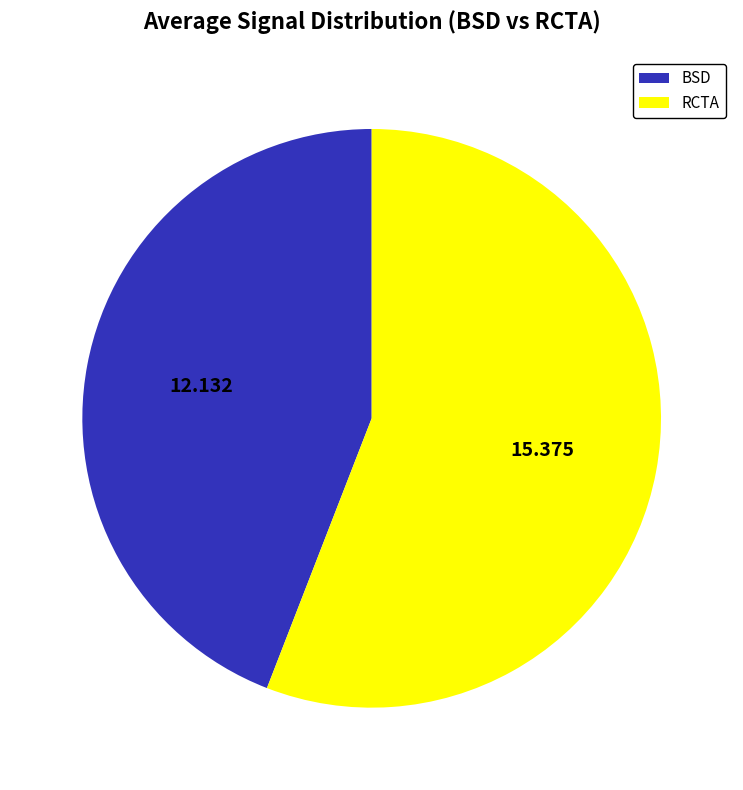

Is there a majority slice in this chart?

Yes